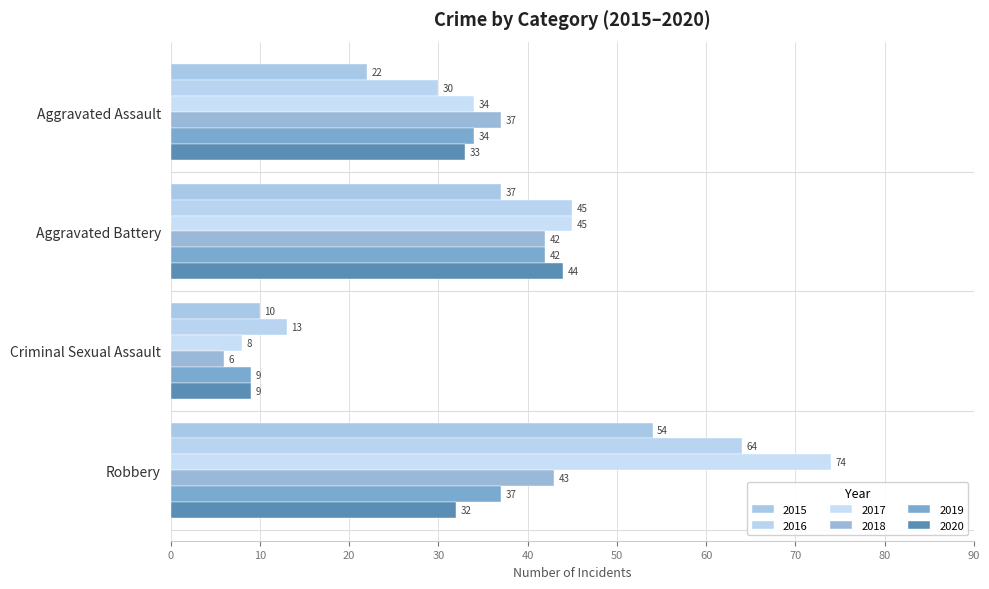

At which label does 2017 reach its minimum?

Criminal Sexual Assault